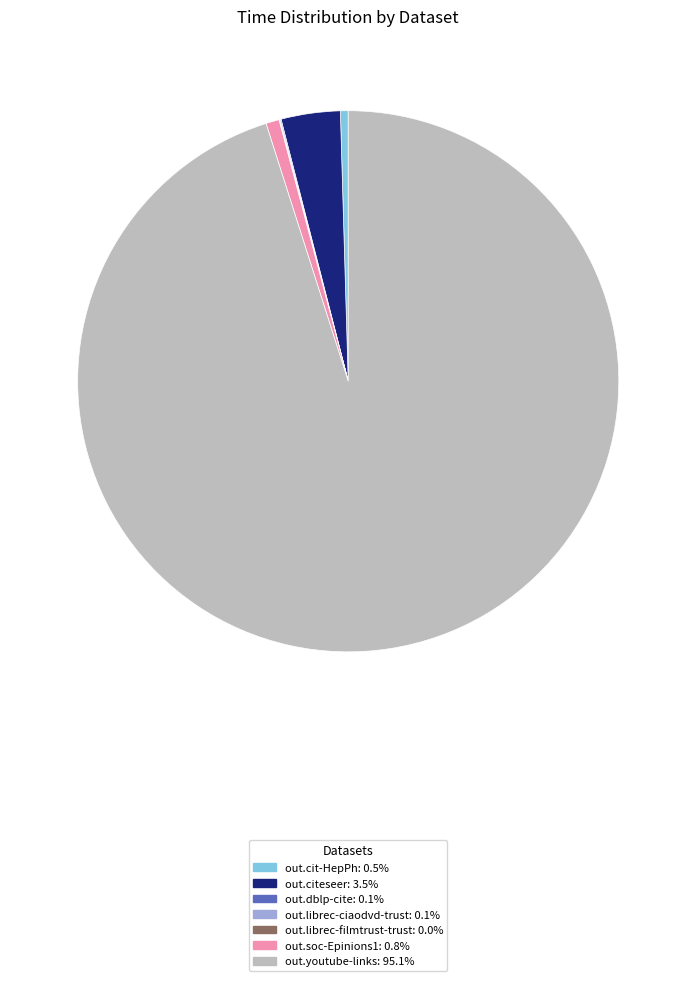

Which has a higher value, out.citeseer or out.soc-Epinions1?

out.citeseer